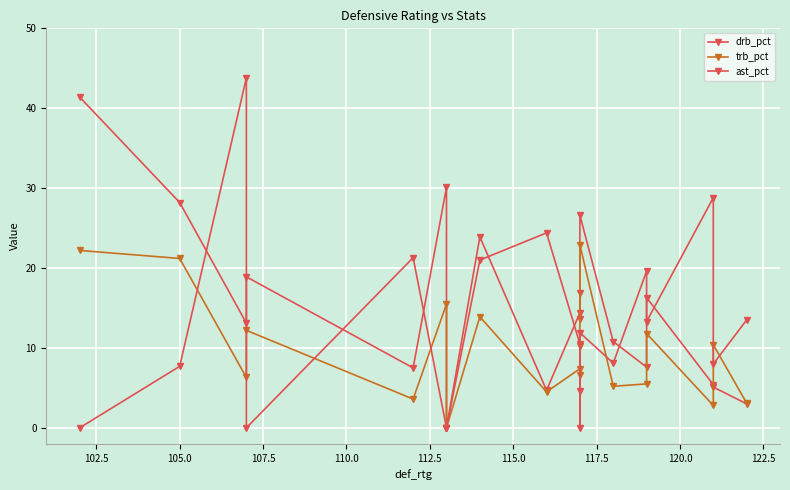

Which series has the largest total across all categories?

drb_pct